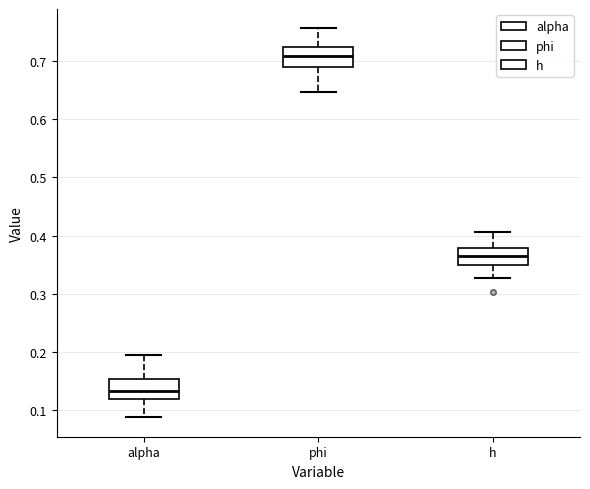

Which box has the lowest median line?

alpha